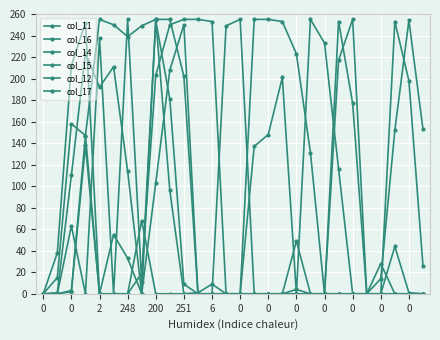

How many lines are shown in the chart?

6